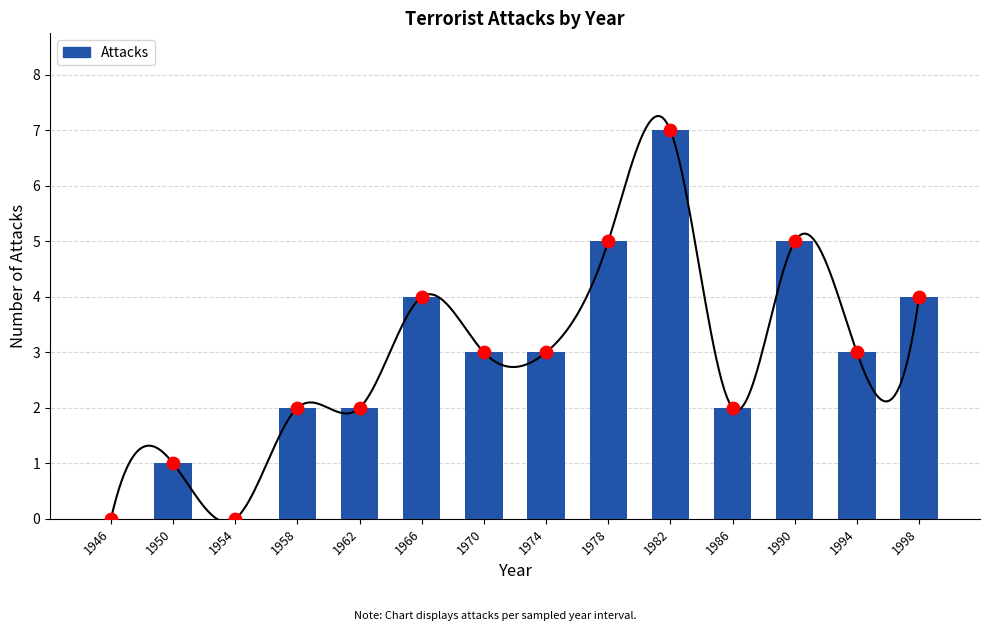

Approximately how many times larger is the value at 1970 compared to 1950?

3.0